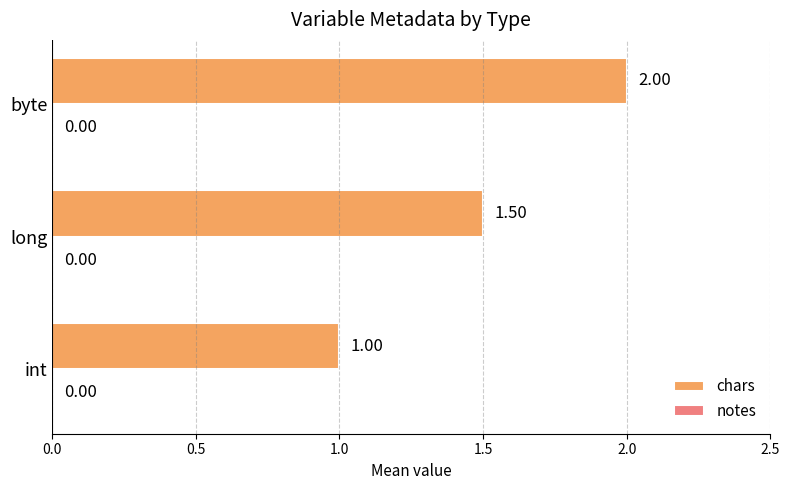

Between long and int, which is larger?

long